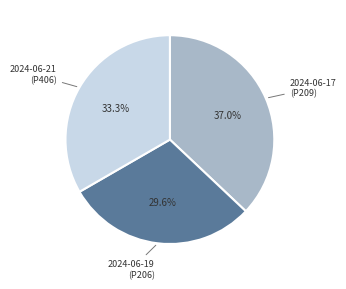

Between 2024-06-17 (P209) and 2024-06-21 (P406), which is larger?

2024-06-17 (P209)